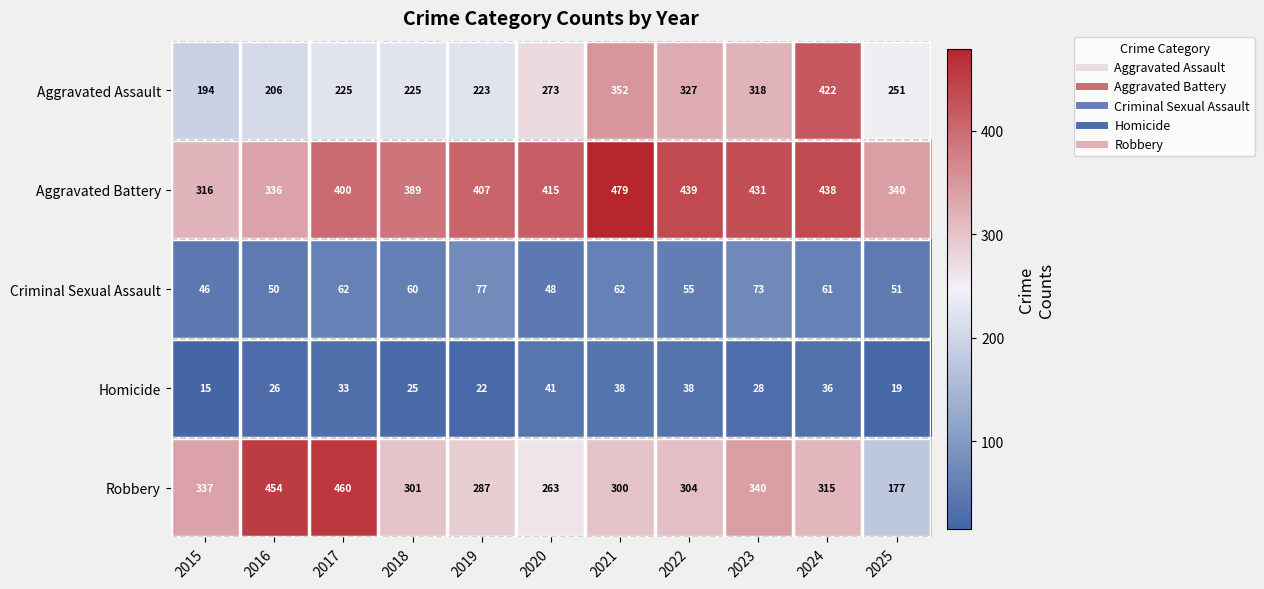

What is the minimum value for Aggravated Battery?

316